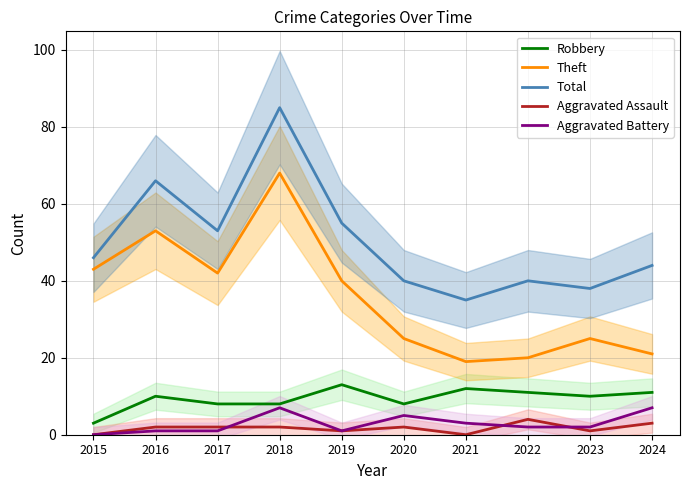

What is the sum of the Robbery values at 2015 and 2021?

15